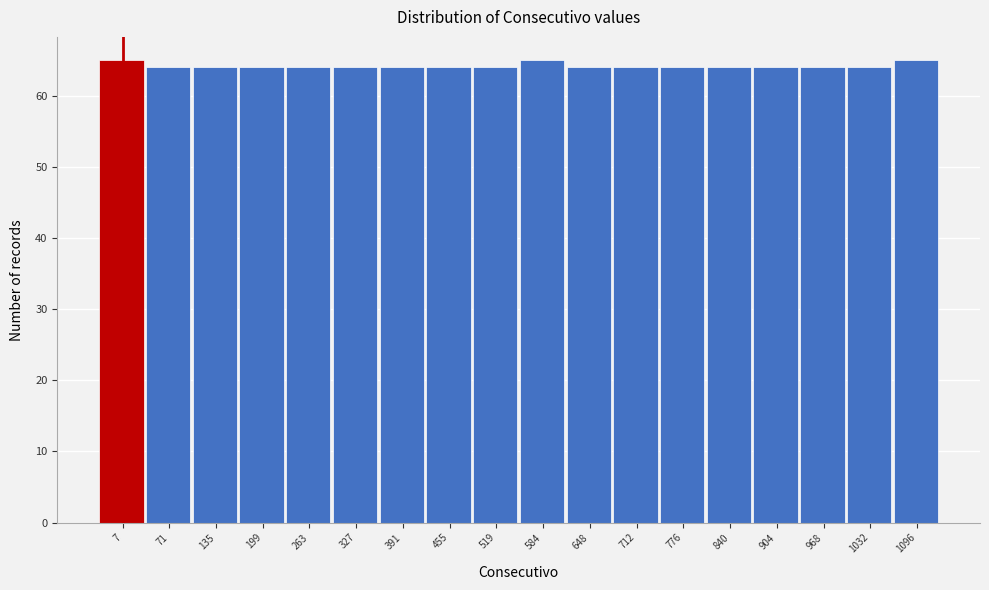

Reading right to left, transcribe all the data shown in this chart.

65	64	64	64	64	64	64	64	65	64	64	64	64	64	64	64	64	65